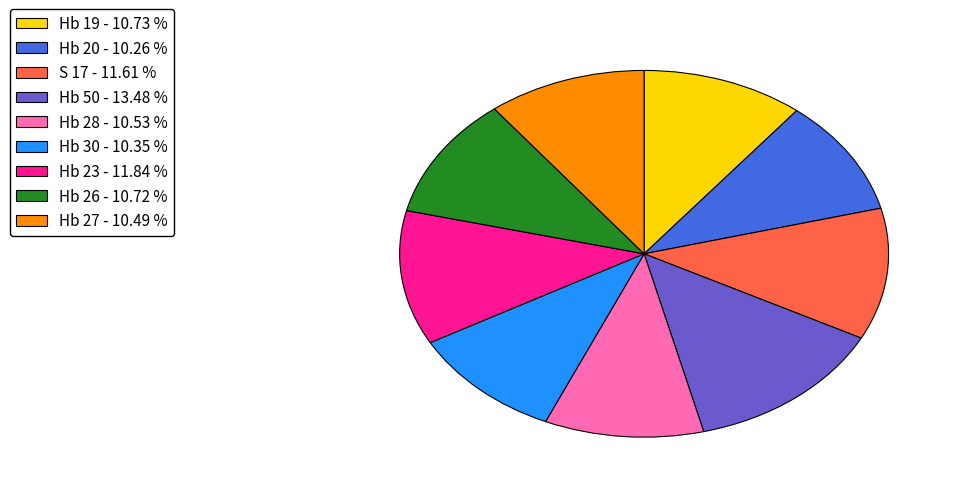

How many slices are in this pie chart?

9